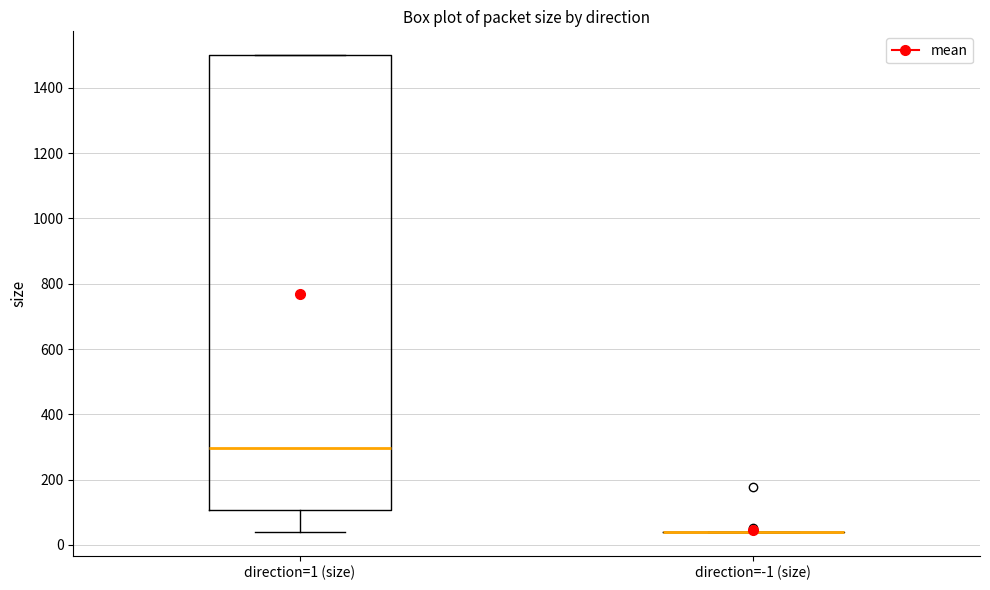

Reading left to right, read every box against the y-axis: the position of its median line, the range the box covers, and the ends of its whiskers. The values are not printed on the chart, so give them approximately, as read against the axis.

direction=1 (size): median 300, box 100 to 1500, whiskers 40 to 1500
direction=-1 (size): box collapsed to a line at 40, whiskers 40 to 40